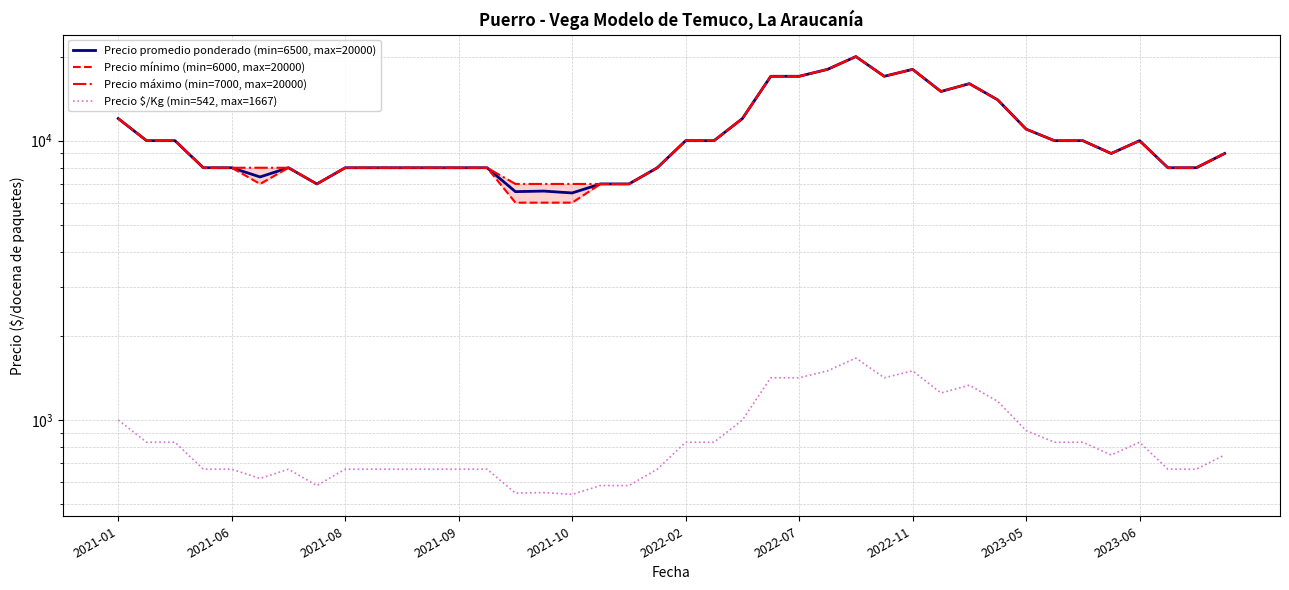

How many values in the Precio promedio ponderado (min=6500, max=20000) series are below 9000?

19